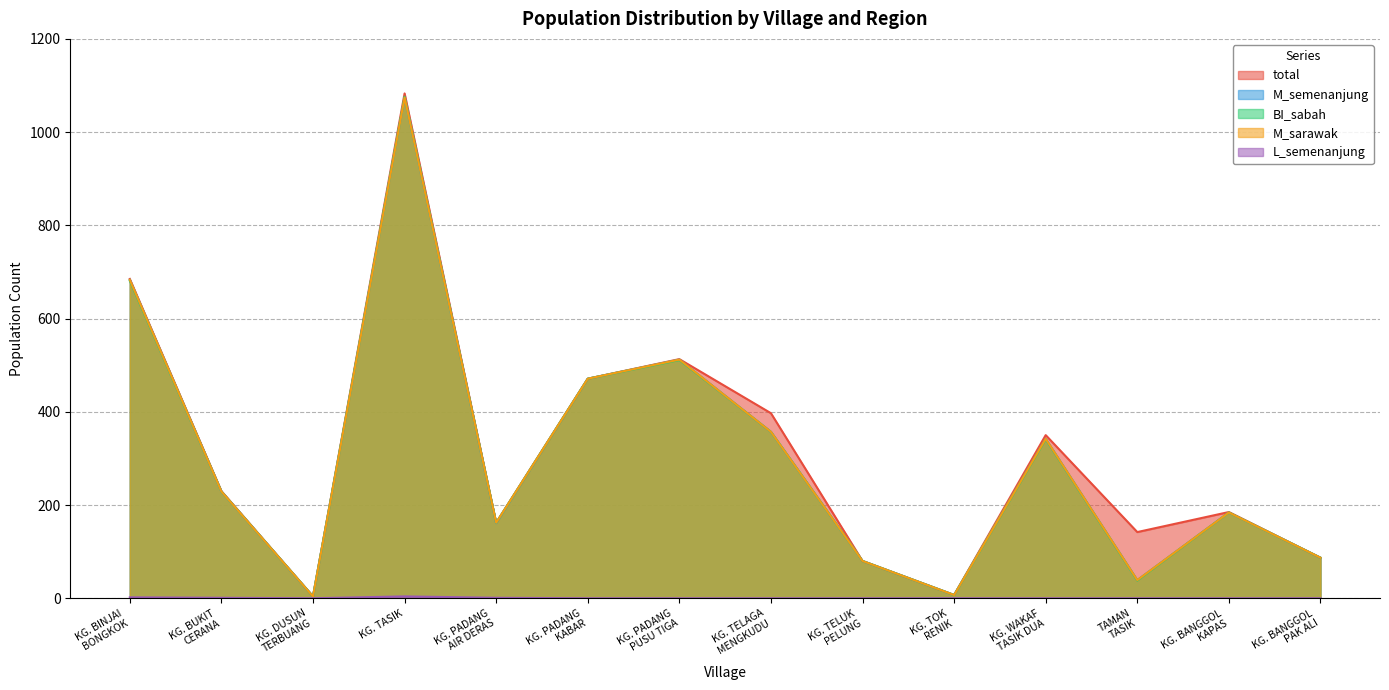

Does the chart have visible grid lines?

Yes